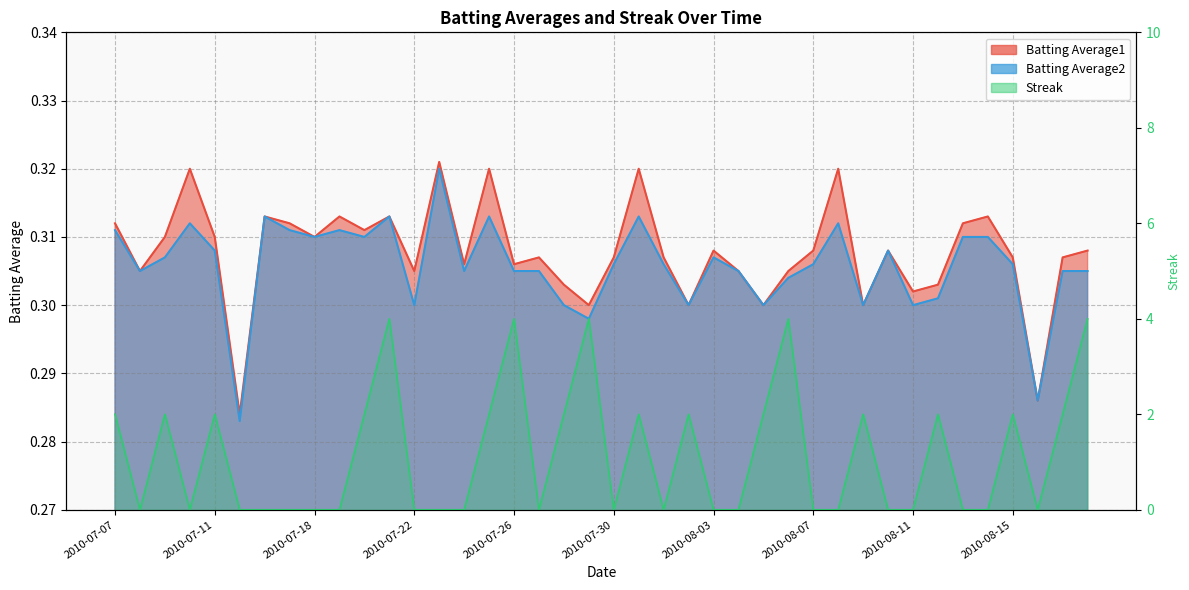

True or false: Streak has a value of 2.1 at 2010-08-08.

False